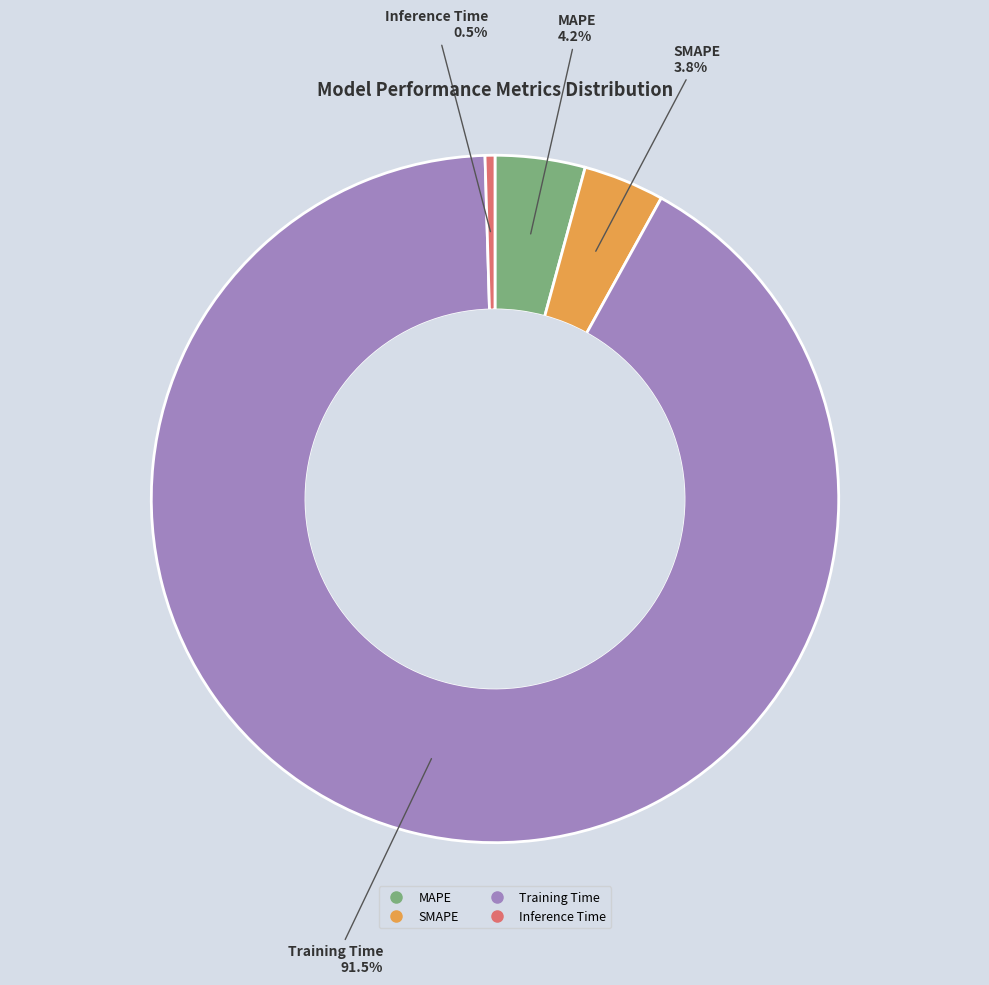

Combined, what portion of the pie is Inference Time and Training Time?

92.0%